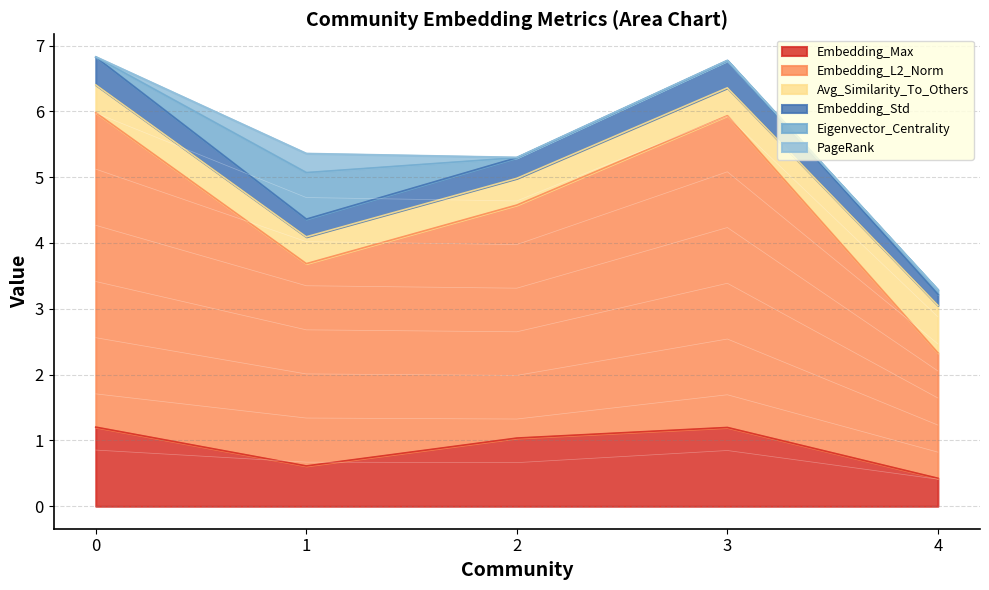

Is it true that Embedding_Max equals 1.2 at 0?

True